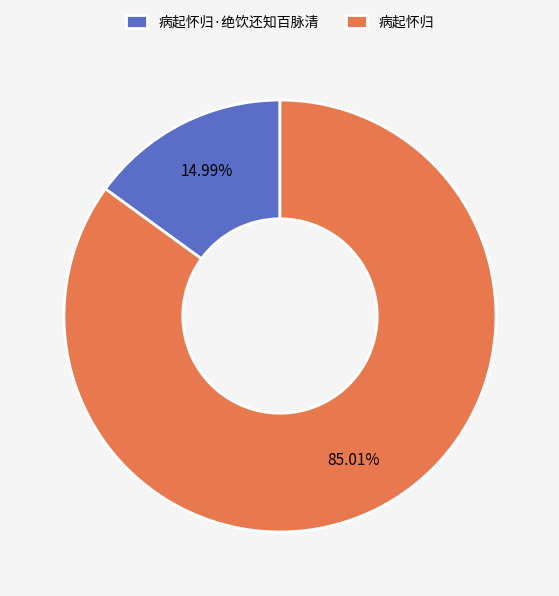

To the nearest percent, what is the combined percentage of 病起怀归·绝饮还知百脉清 and 病起怀归?

100%